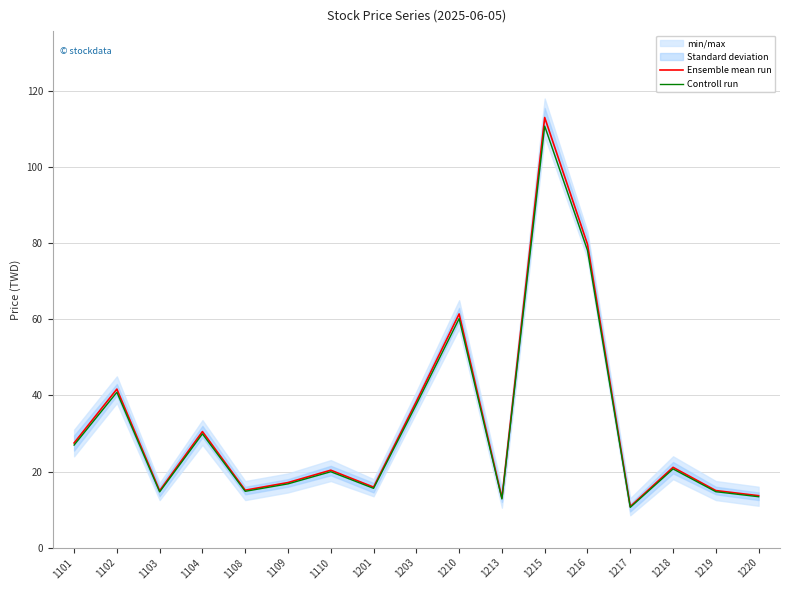

What is the value of the Ensemble mean run point at the 17th from the left?

13.7